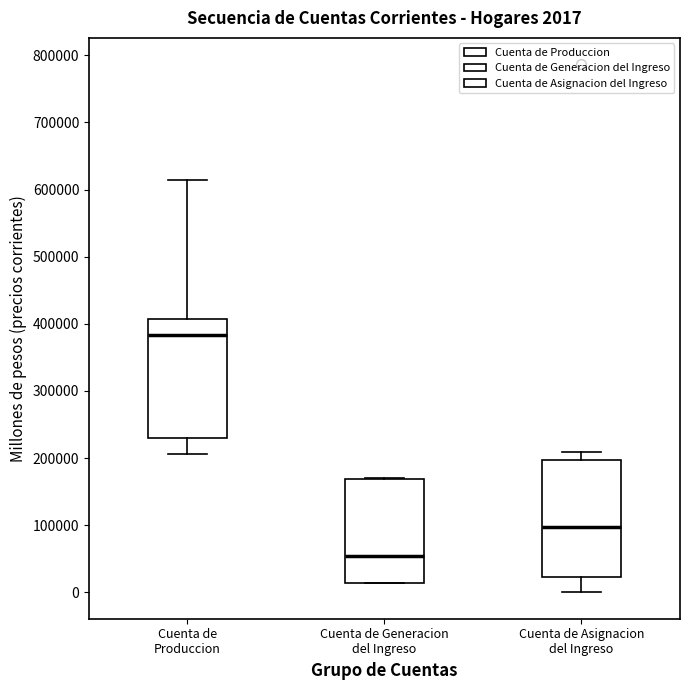

Which box has the highest median line?

Cuenta de Produccion